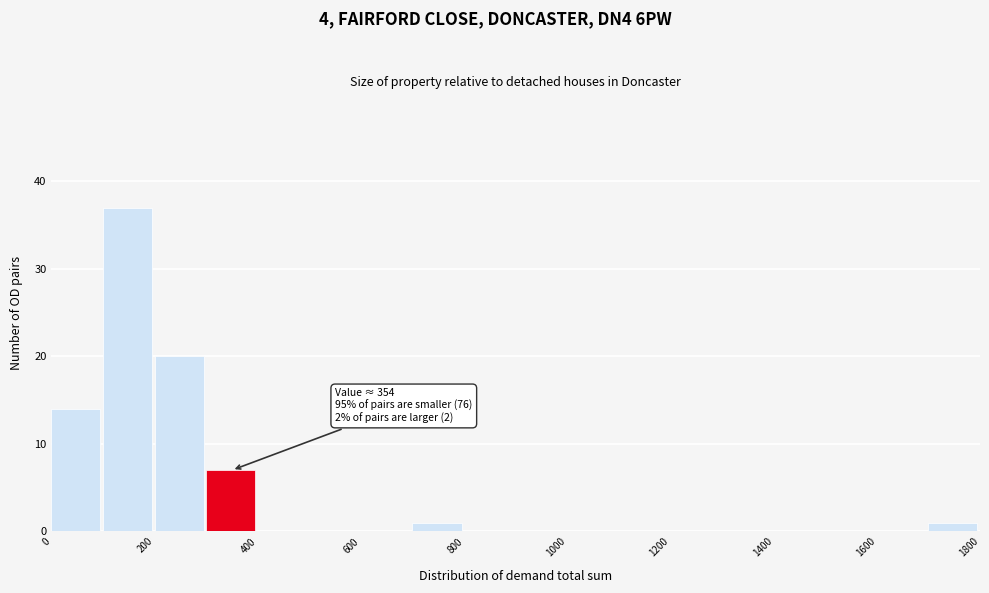

Over which range of the x-axis is the bar tallest?

100 to 200